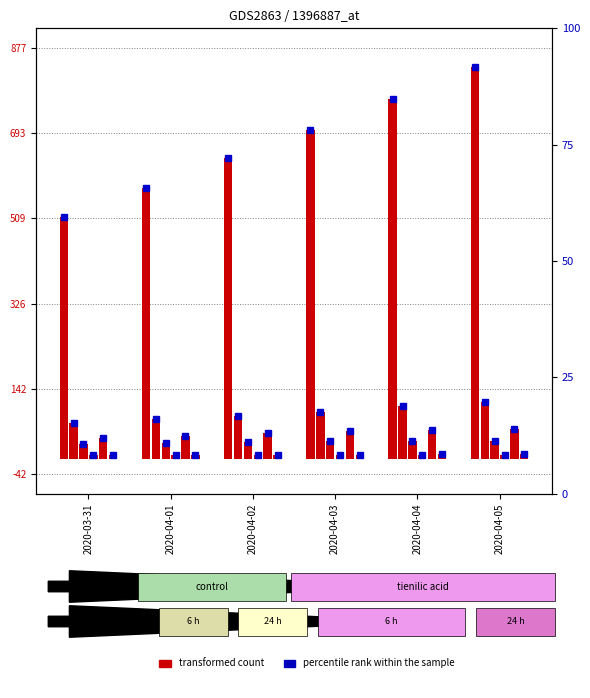

True or false: GR has a value of 64.1 at 2020-04-05.

False